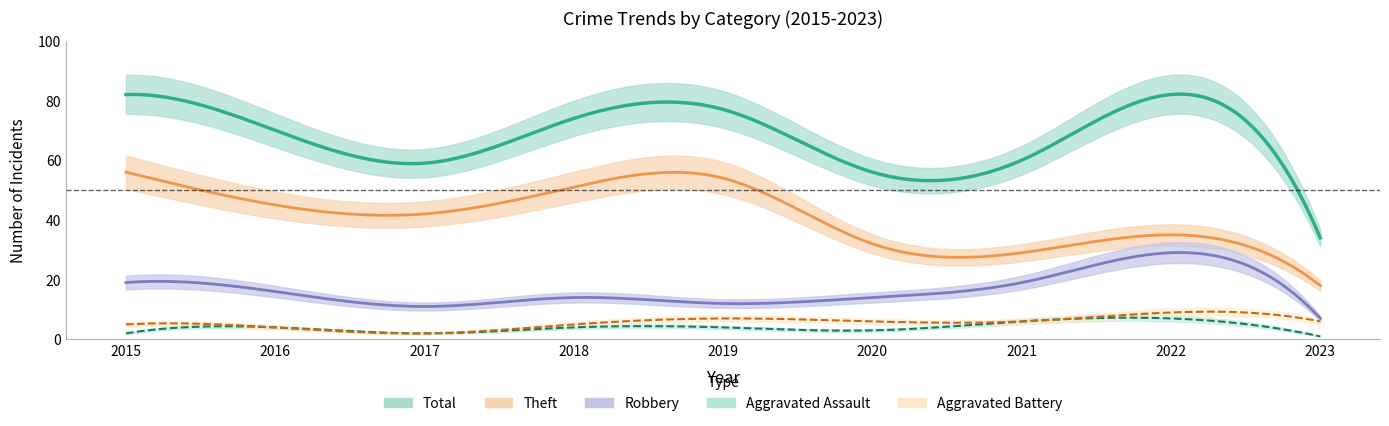

The value of Theft at 2018 is 19. True or false?

False